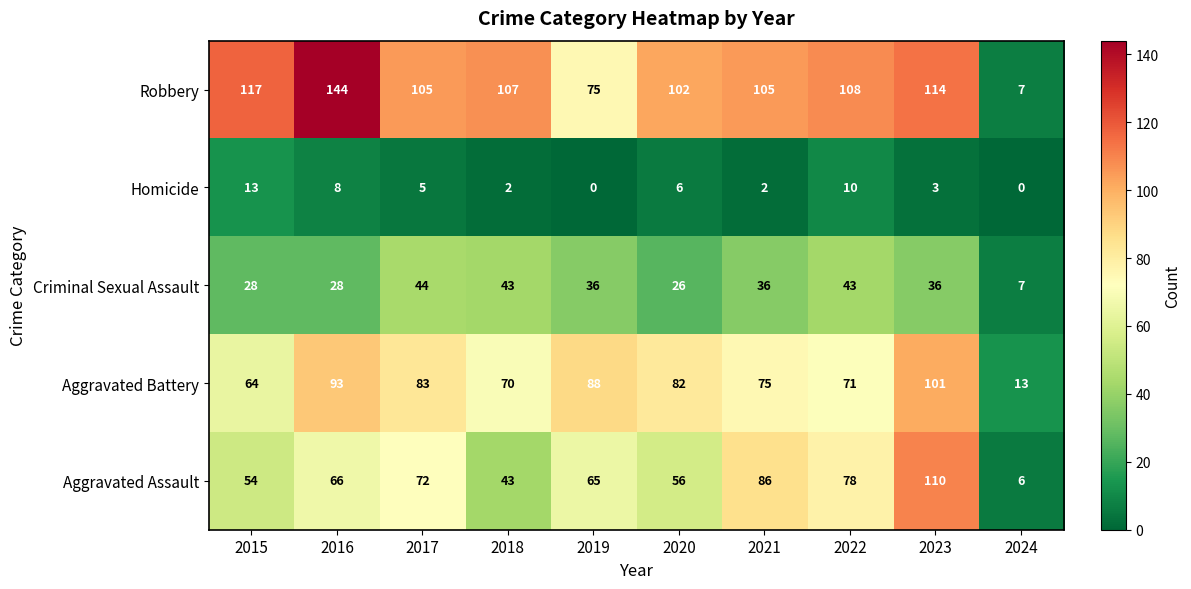

Where is Aggravated Assault nearest to the value 58?

2020